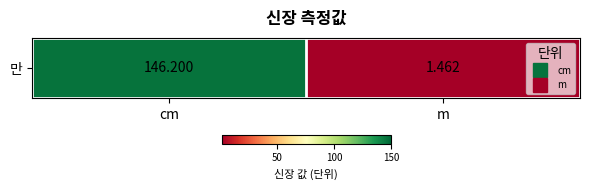

The chart shows a value of 1.5 at m. True or false?

True